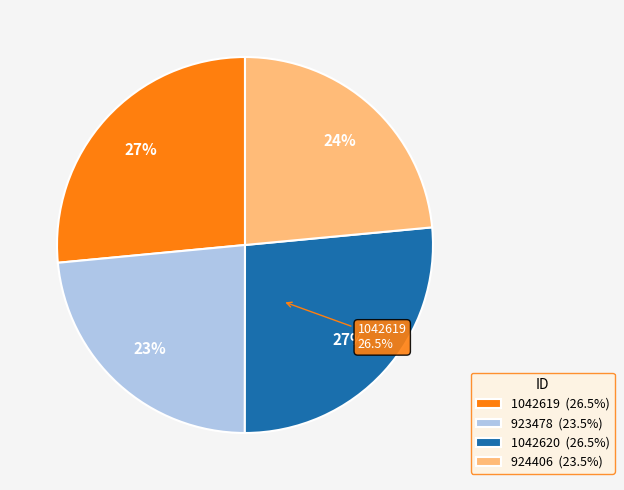

Does 923478 represent more than half of the total?

No